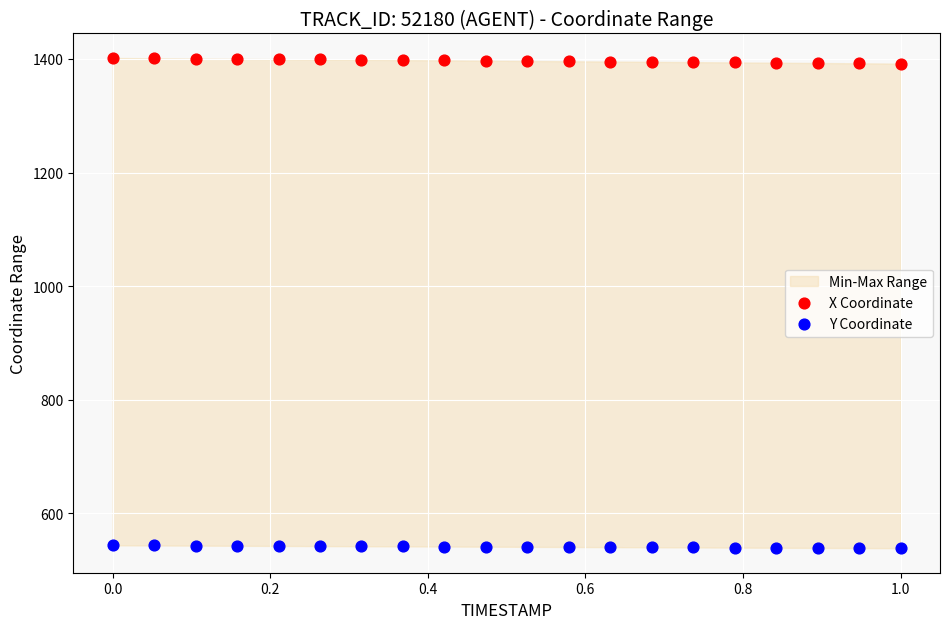

Across all data points, what is the range of X values (max minus min)?

1.0